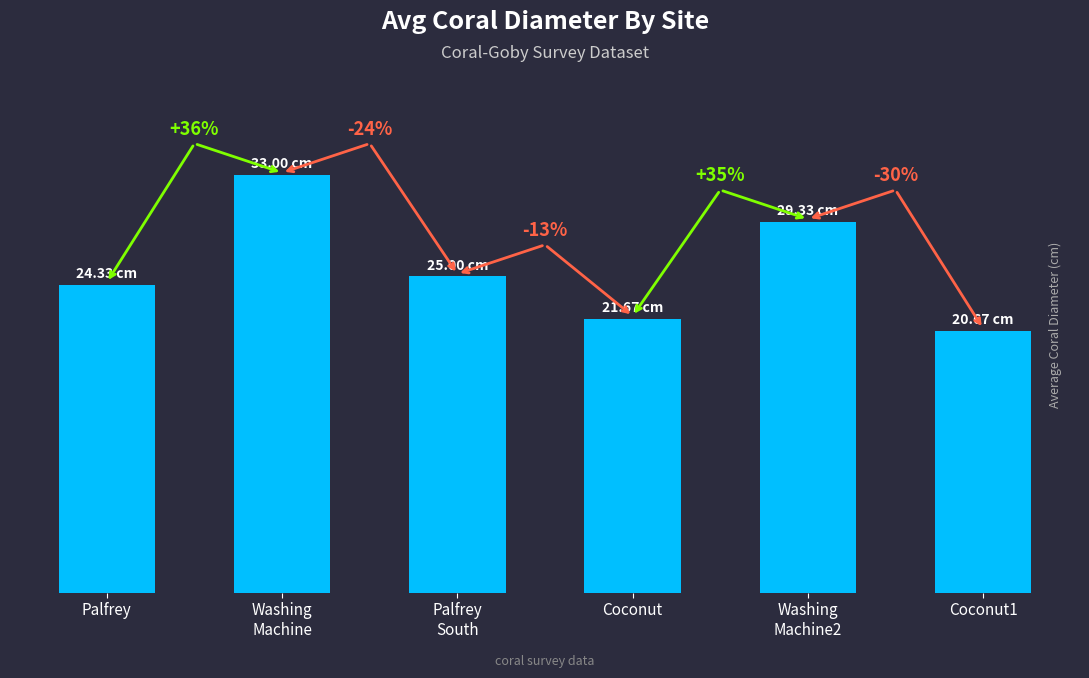

The chart shows a value of 29.3 at Washing
Machine2. True or false?

True